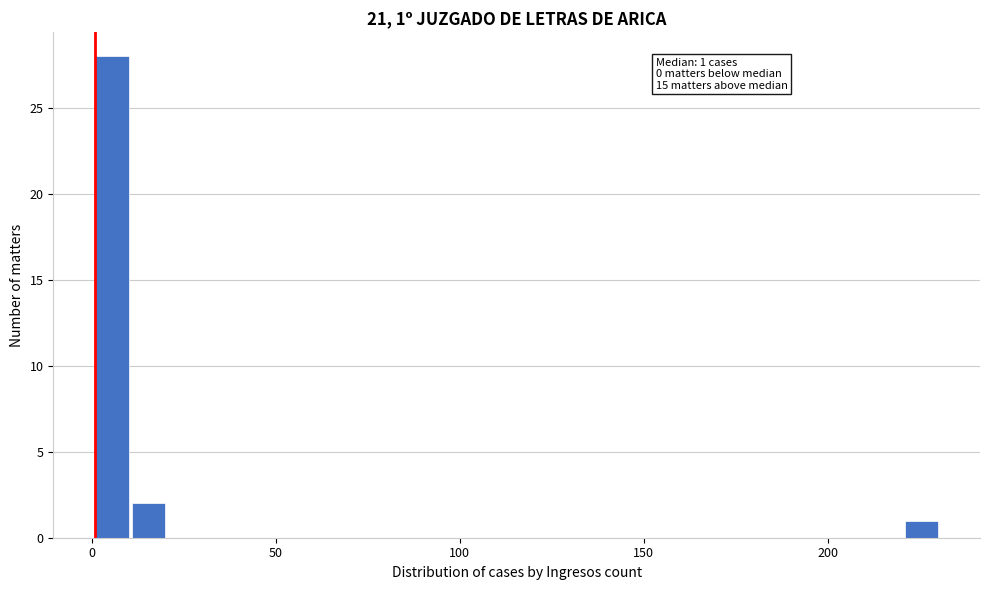

Read against the x-axis, roughly where is the centre of the tallest bar?

5